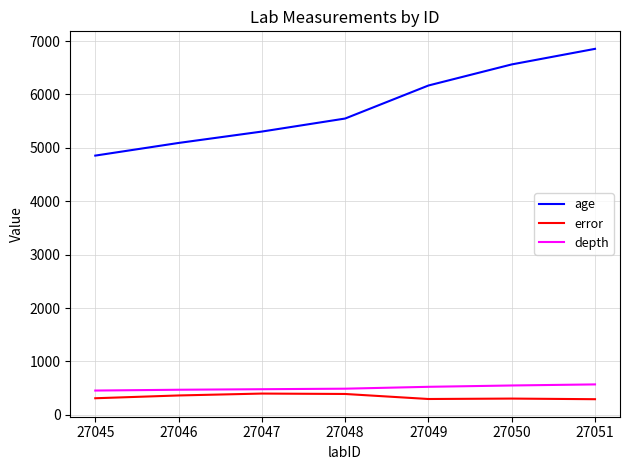

At which label does error first exceed 310?

27045